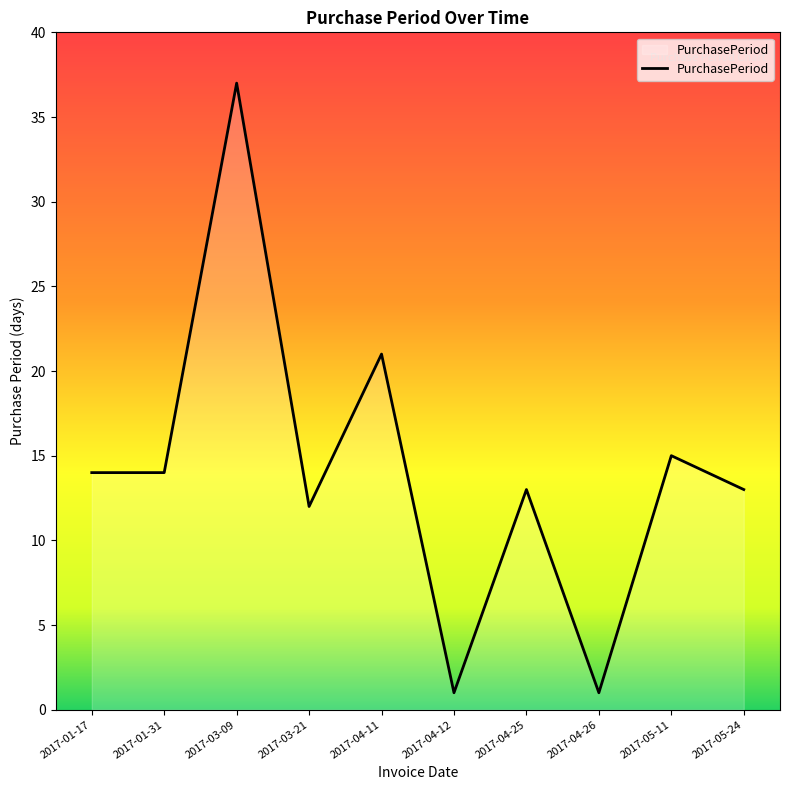

What position from the right is 2017-01-17?

10